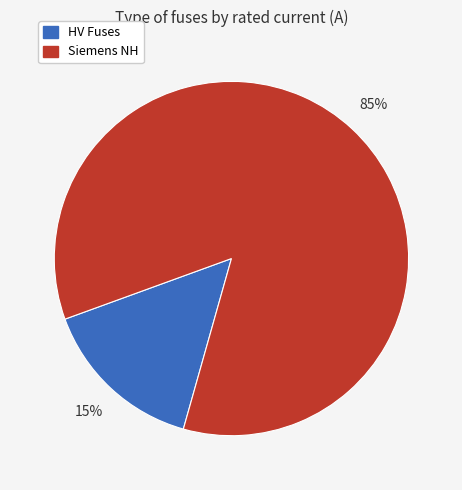

Does any single category account for the majority?

Yes